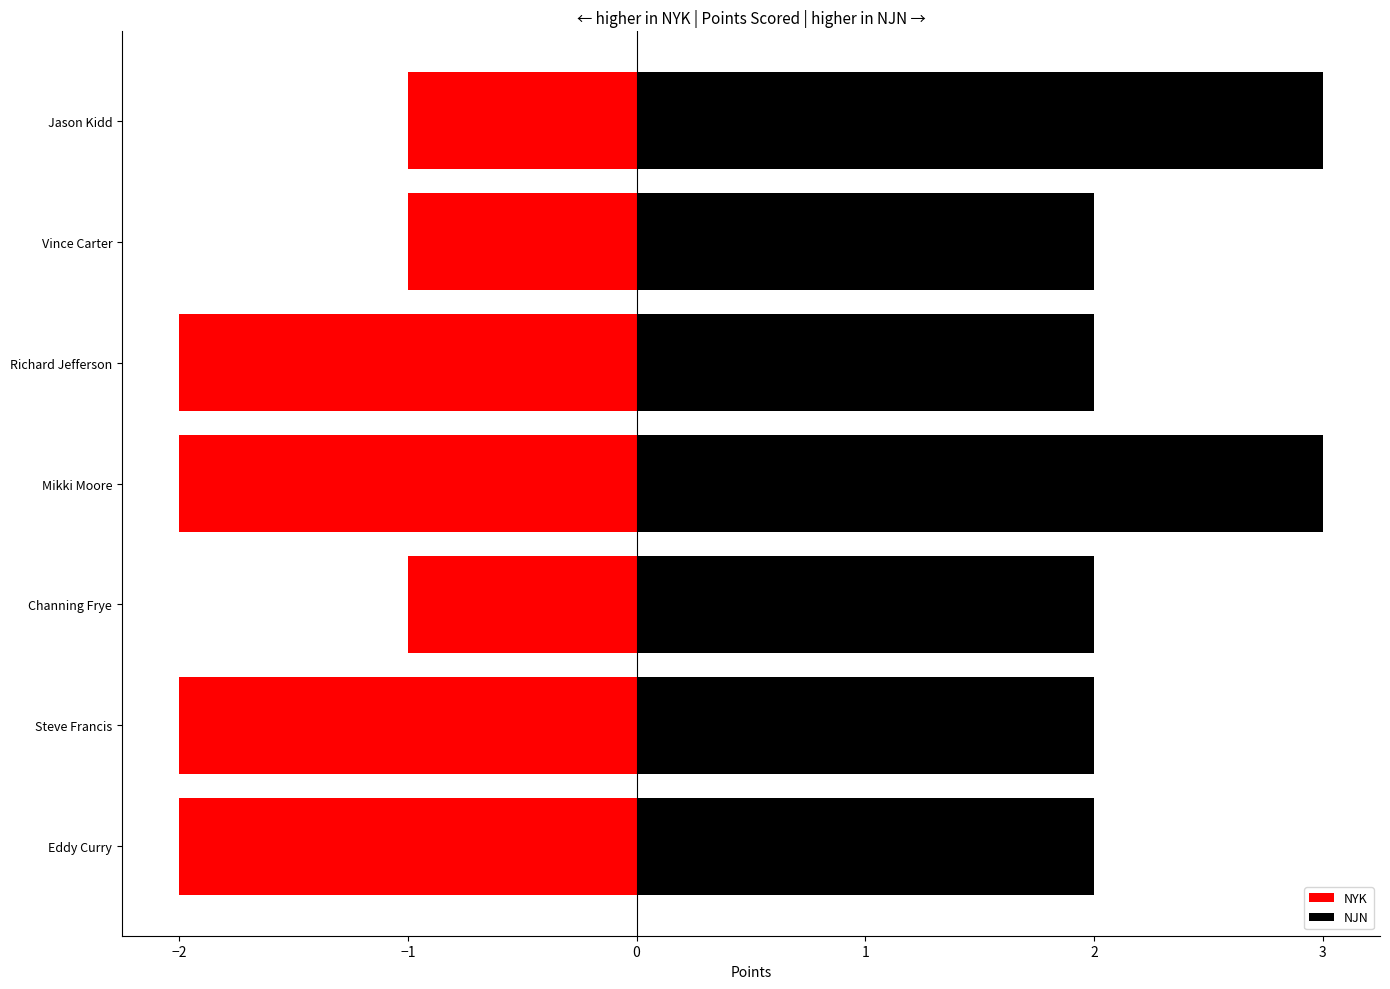

What are all the series names shown in the legend?

NYK, NJN